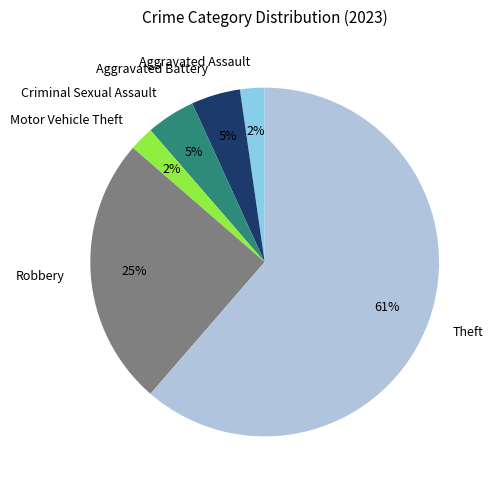

Which slice is the largest?

Theft